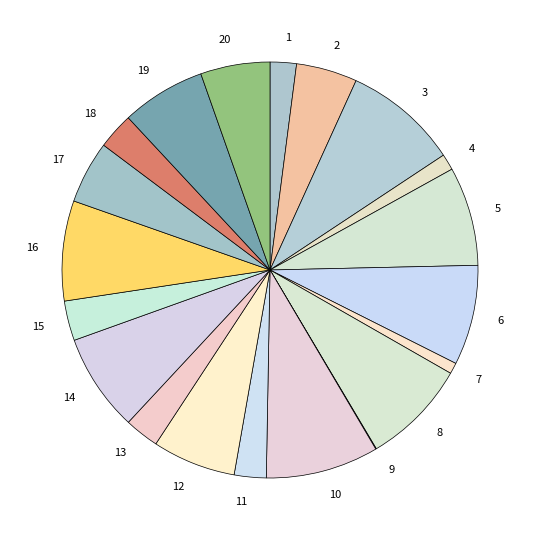

Combined, do 5 and 3 account for over 50%?

No